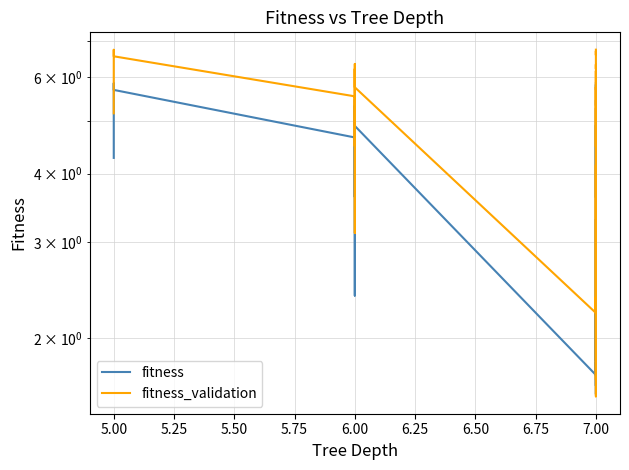

Is the value of fitness_validation at 7.00 greater than the value of fitness at 7.00?

Yes